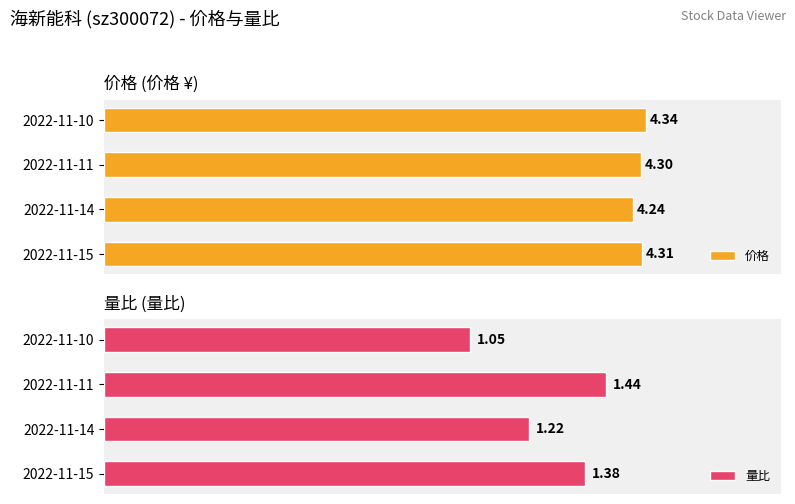

Reading left to right, list all the values displayed in this chart.

价格: 4.3	4.2	4.3	4.3
量比: 1.4	1.2	1.4	1.1